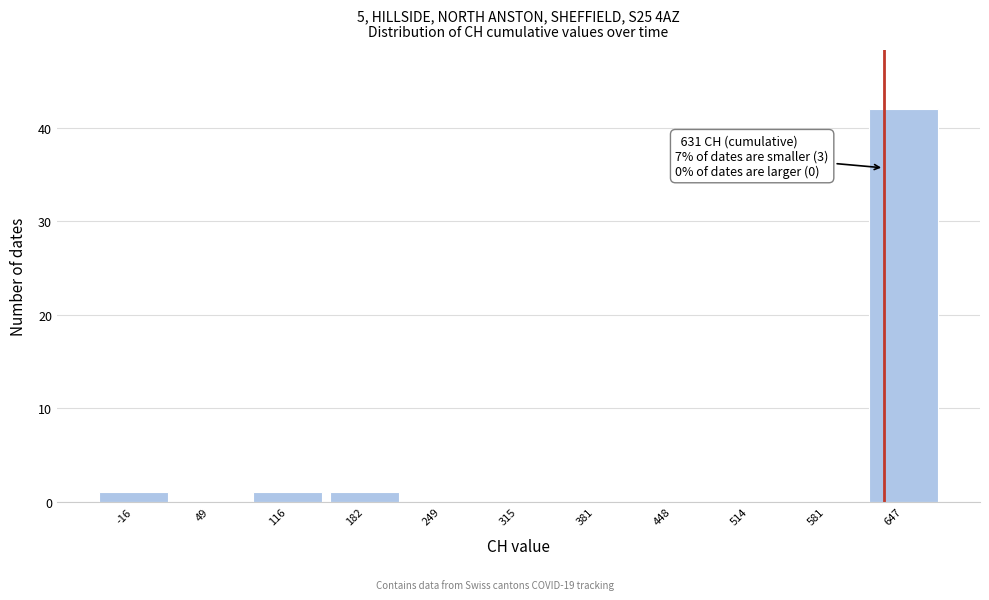

Over which range of the x-axis is the bar tallest?

610 to 680